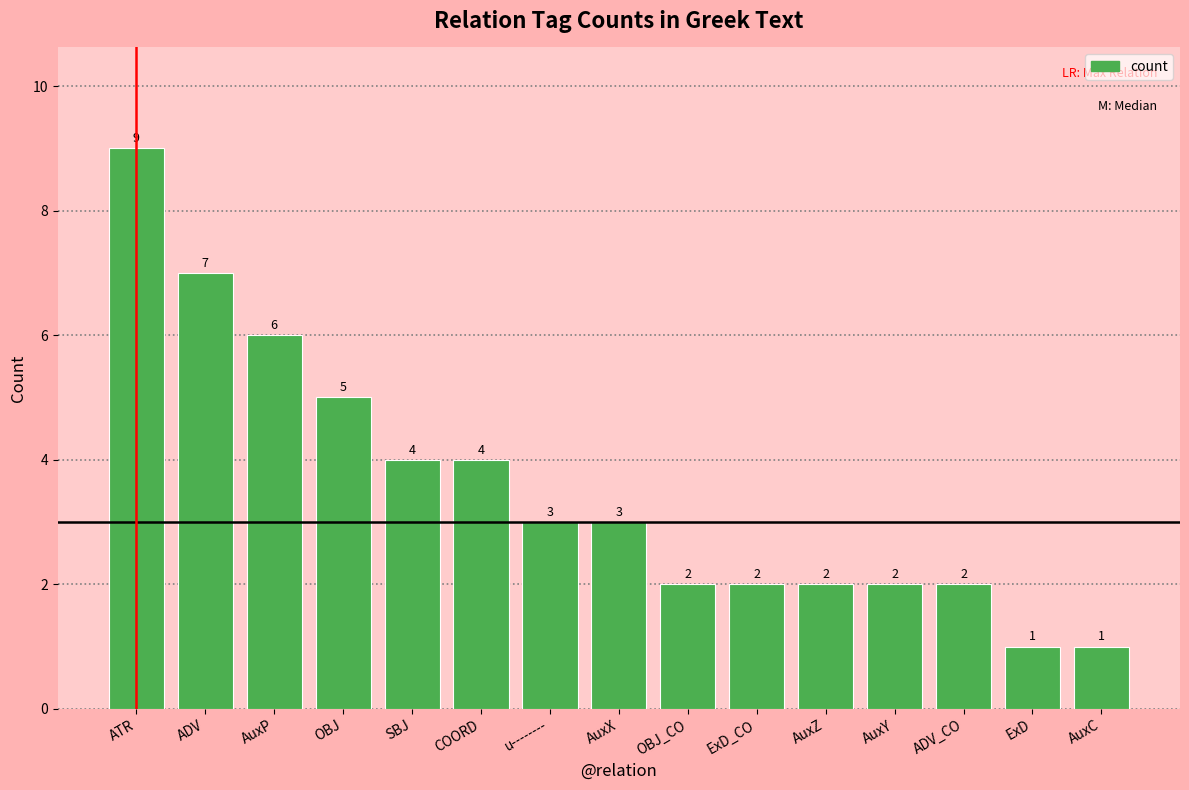

What is the change in value from AuxP to COORD?

-2